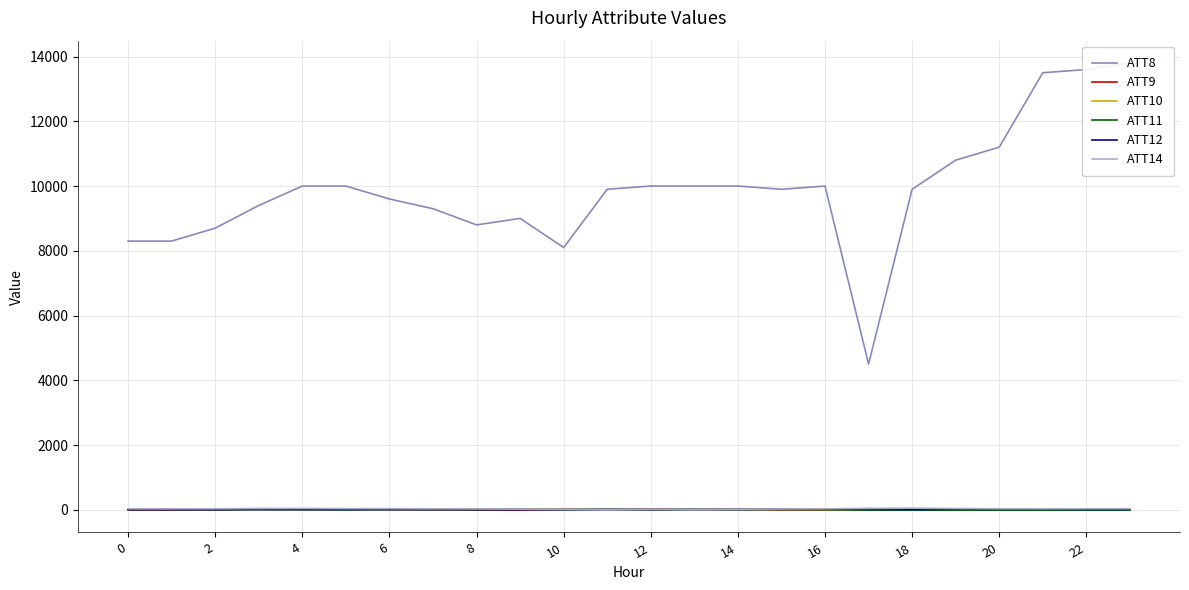

Count the number of data series in this chart.

6